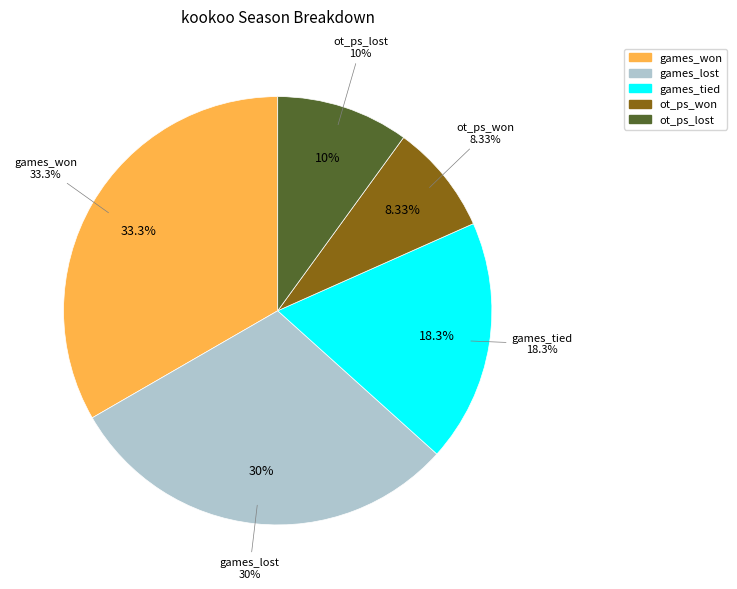

True or false: games_won accounts for 33% of the total.

True